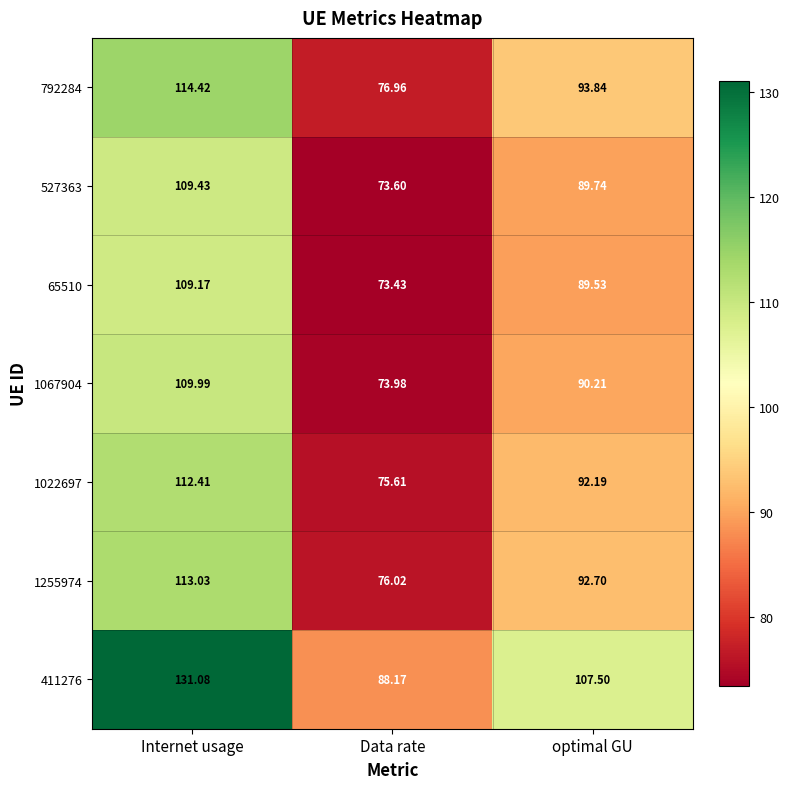

Rank the categories by 792284 value from lowest to highest.

Data rate, optimal GU, Internet usage